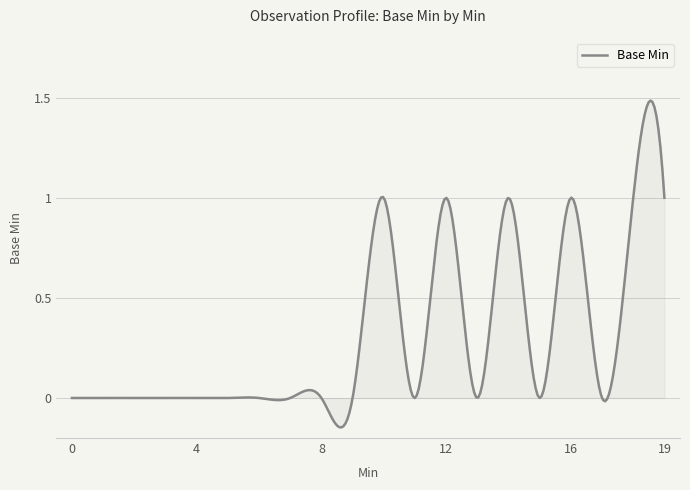

How many interior local valleys (lower than both neighbors) does the data have?

4